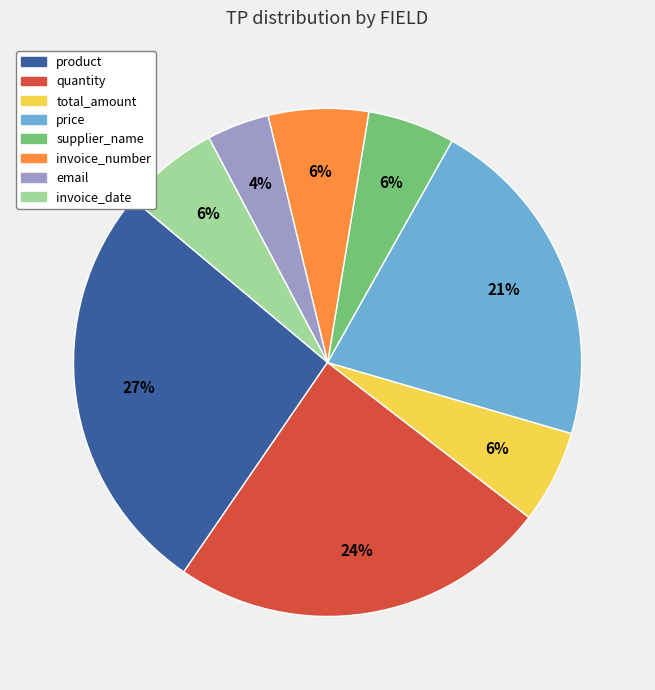

Which has a higher value, product or invoice_date?

product